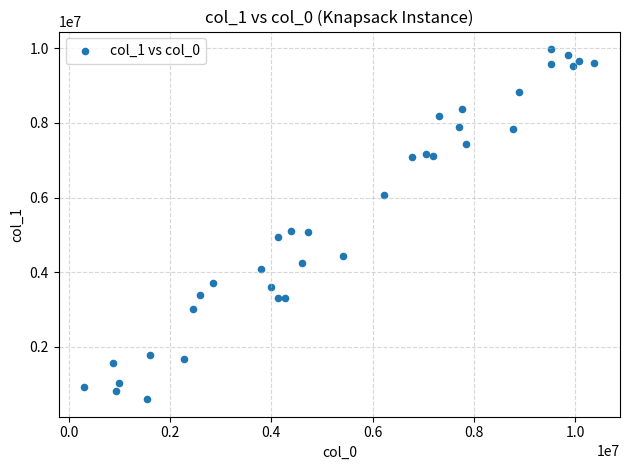

What is the range of X values (max minus min)?

10074236